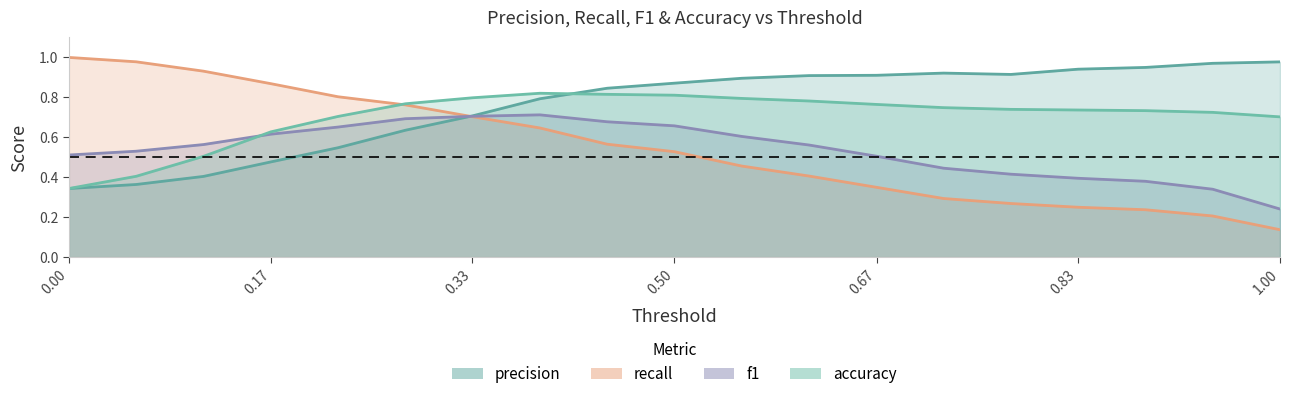

Which series has the largest total across all categories?

precision